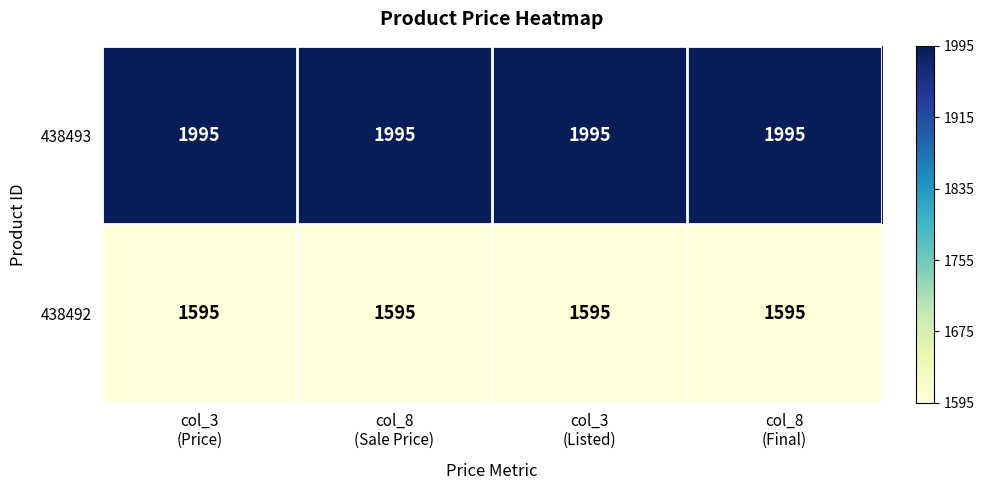

Which series has the largest total across all categories?

438493